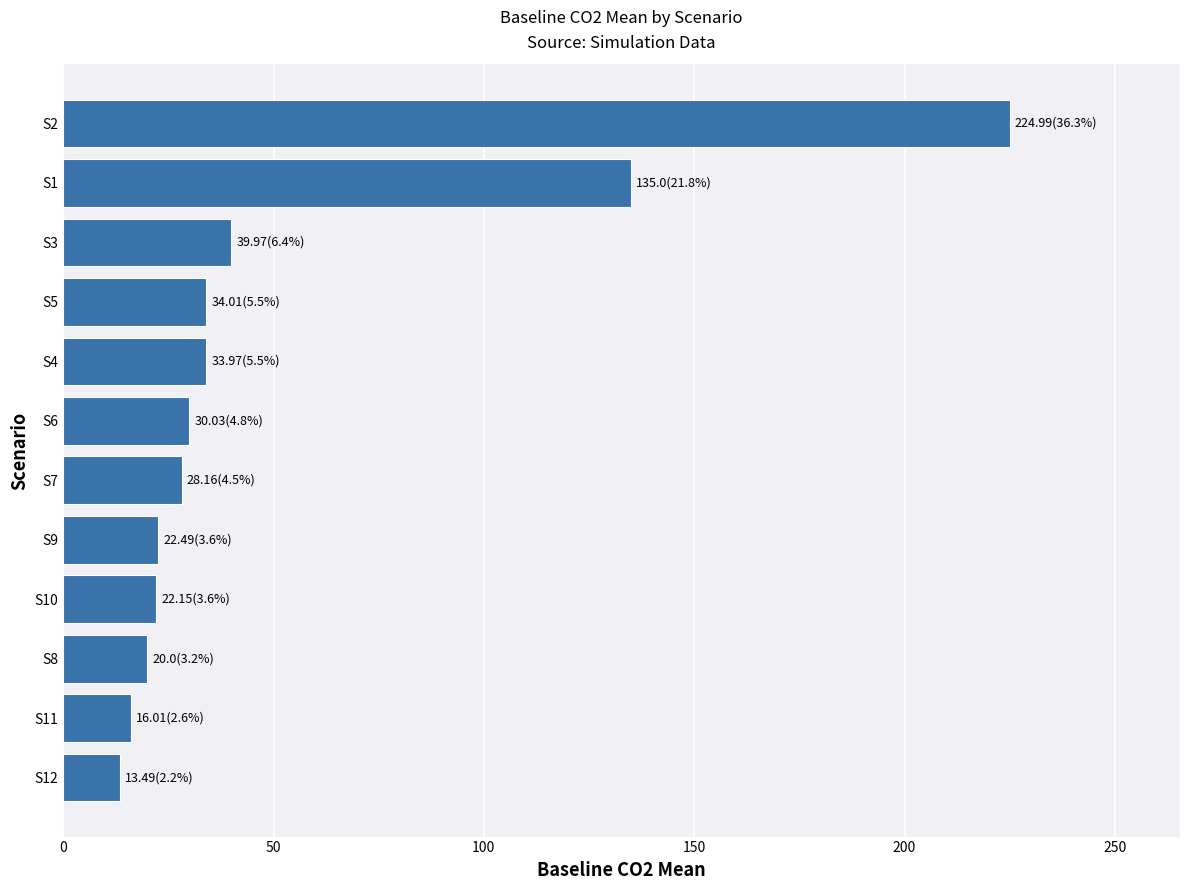

Are the bars horizontal?

Yes